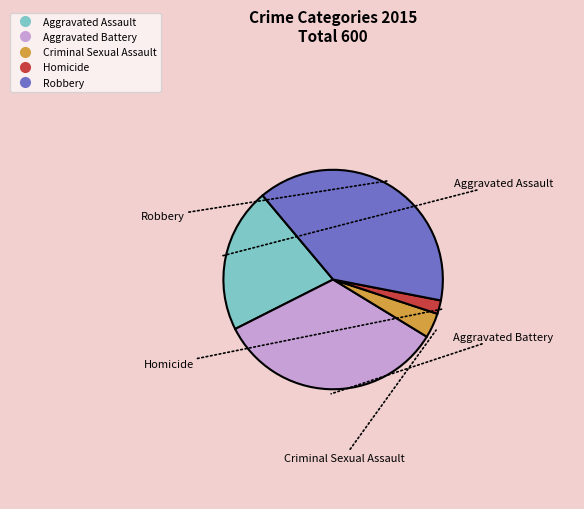

Does Aggravated Assault represent more than half of the total?

No